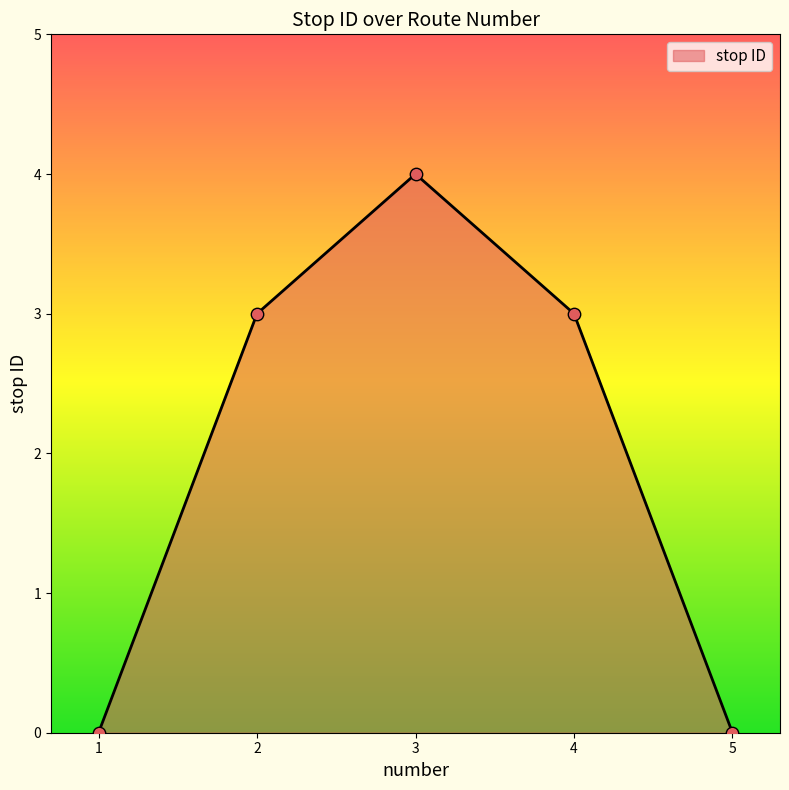

What is the change in value from 2 to 3?

+1